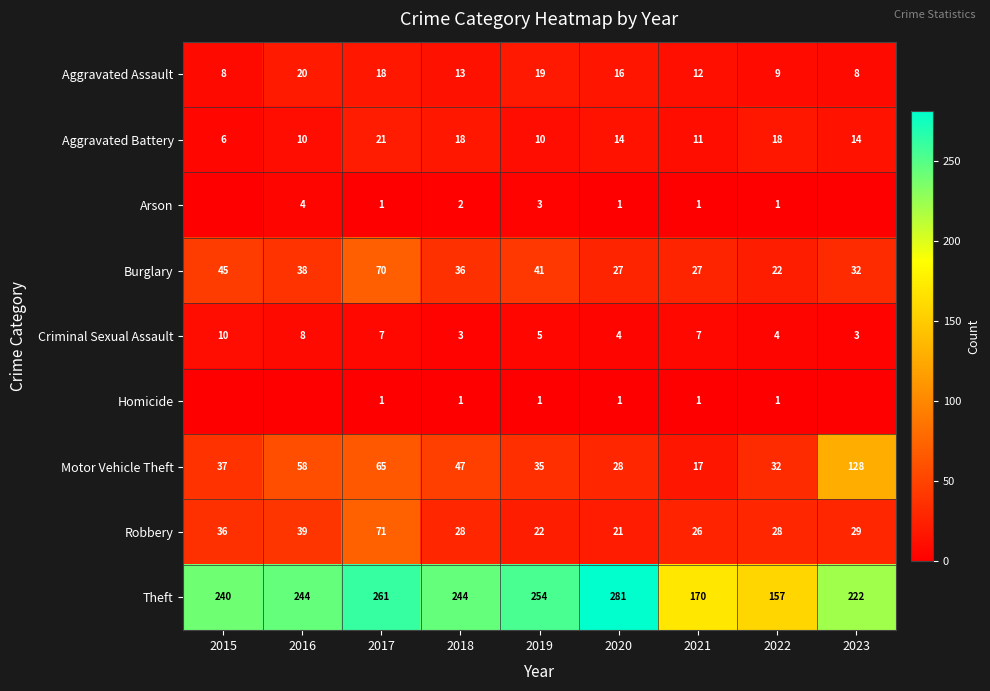

At how many categories does at least one series exceed 64?

9